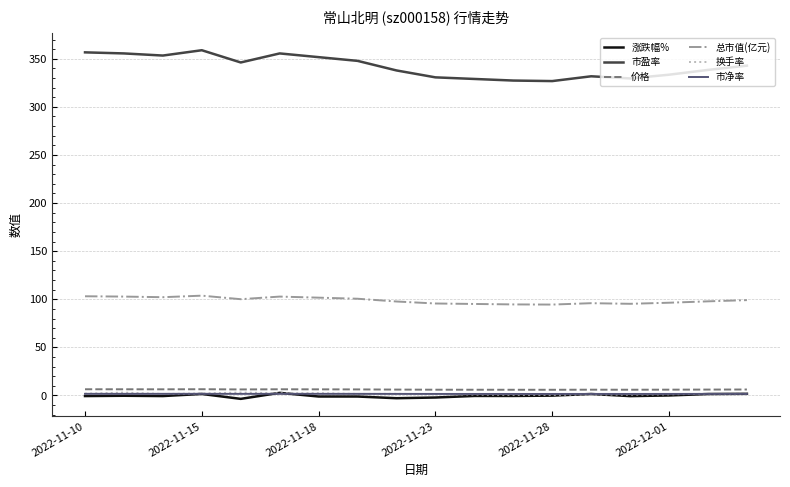

What is the maximum value shown in the chart?

358.9